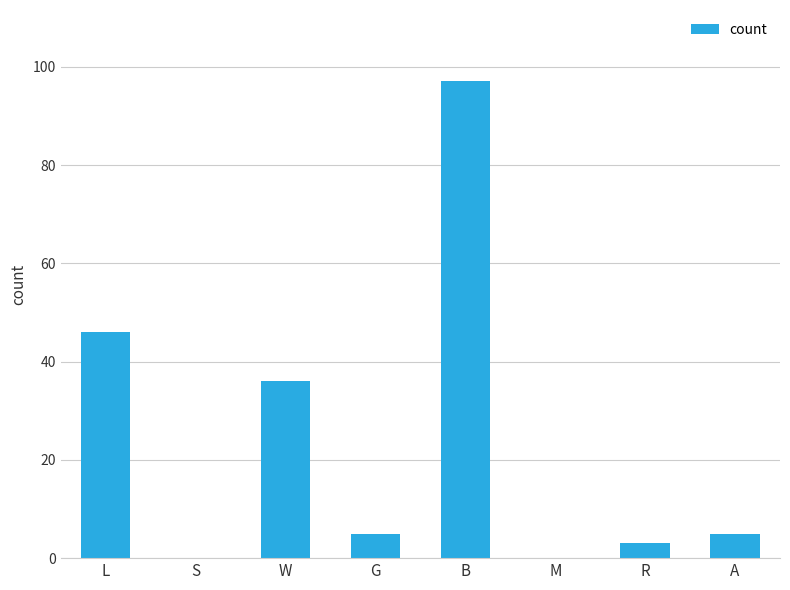

What is the approximate value at G?

5